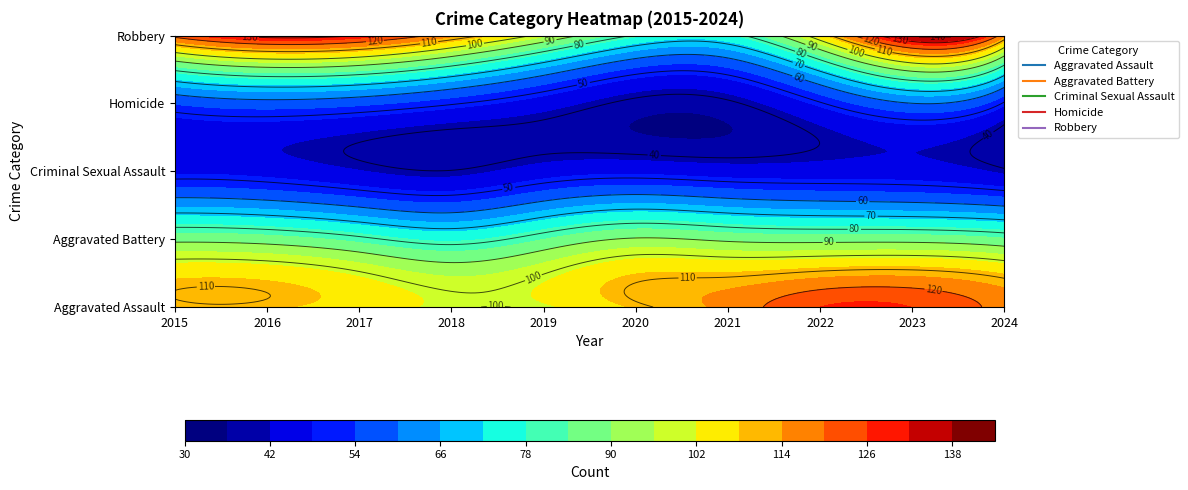

How many values in the Criminal Sexual Assault series are below 29?

5